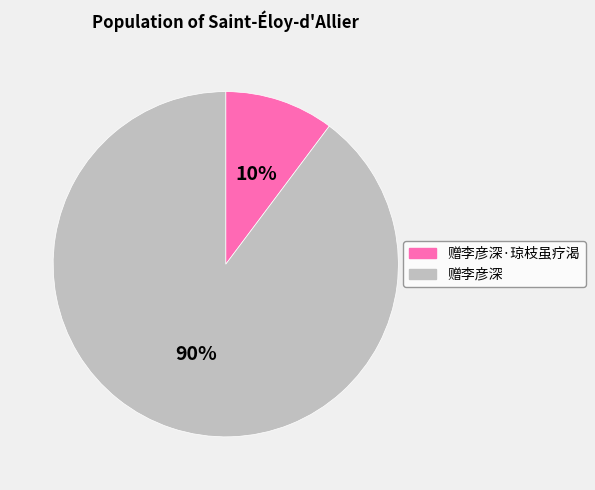

Which category has the biggest portion of the pie?

赠李彦深